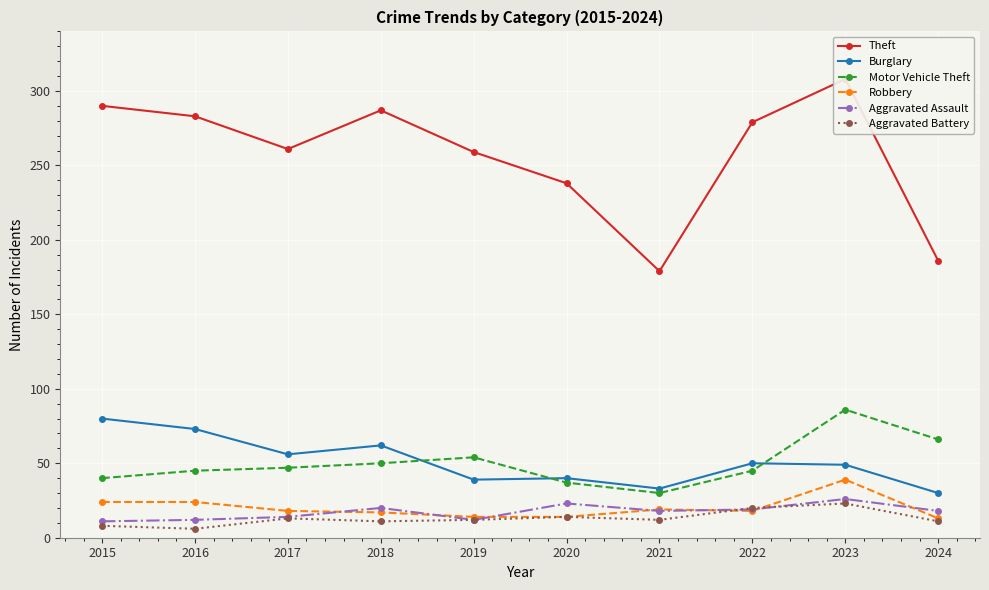

Which series has the widest spread of values?

Theft